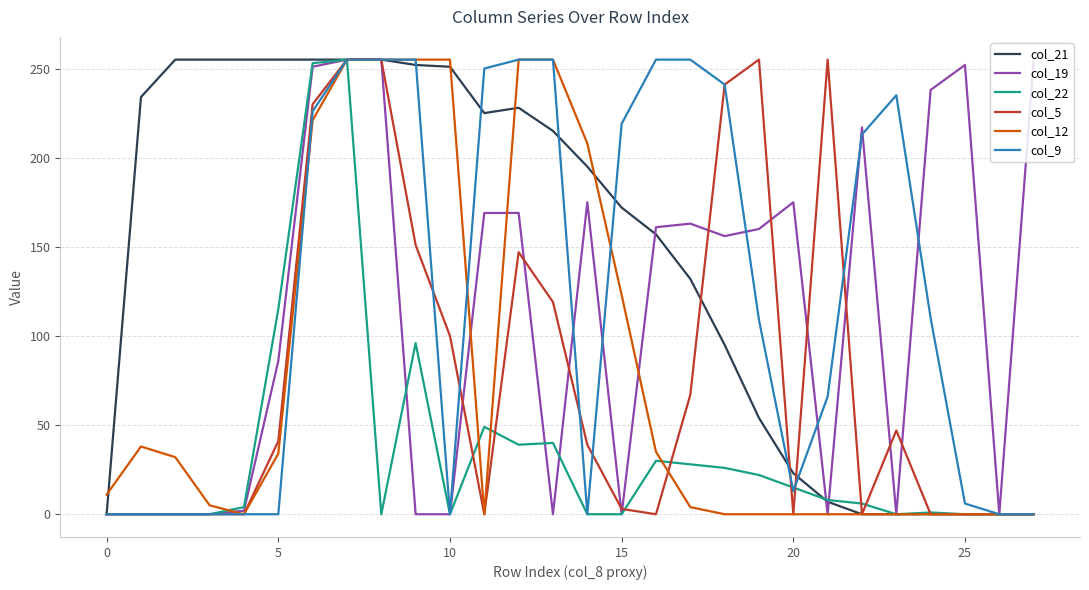

Which series has the largest total across all categories?

col_21